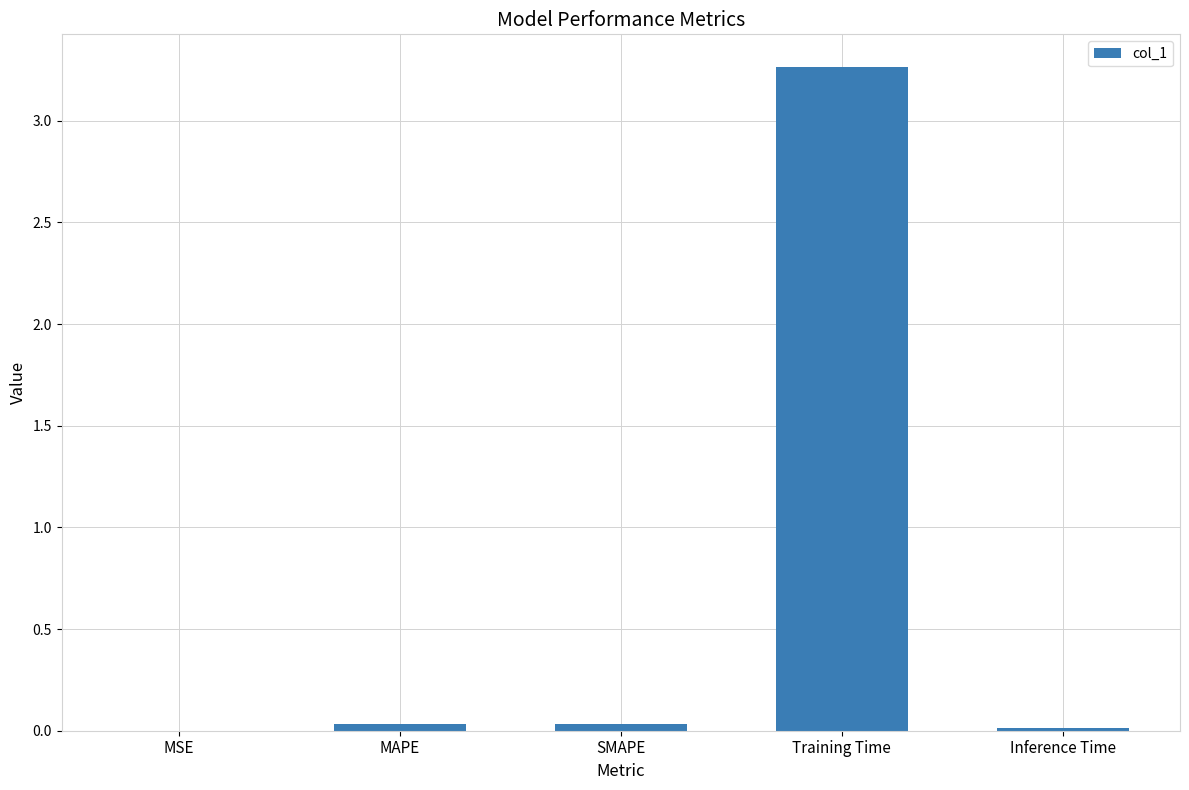

Which has a higher value, Training Time or MAPE?

Training Time